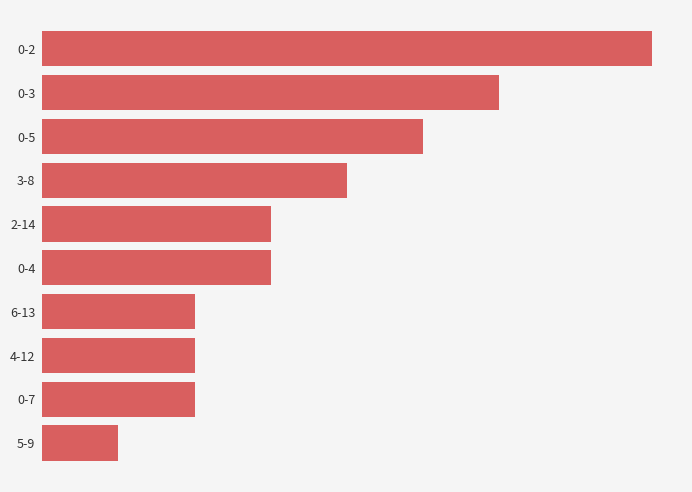

Count the values in the range 2 to 5.

7